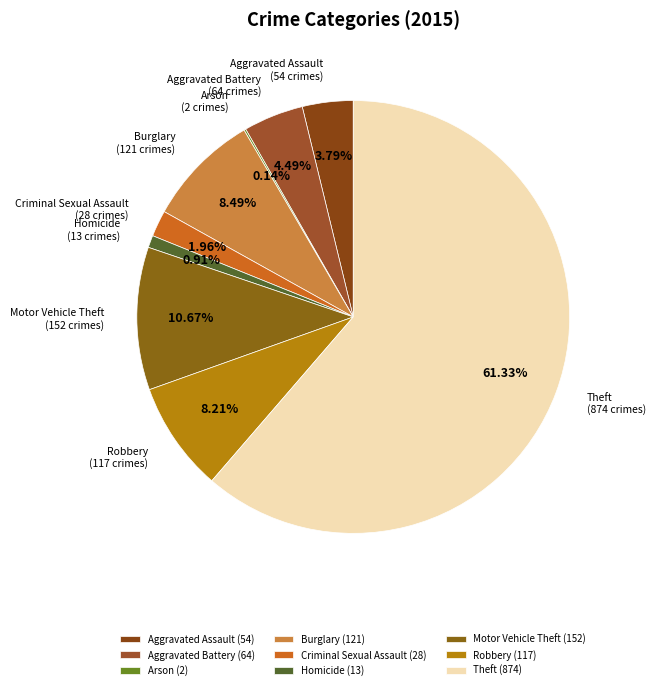

What is the ratio of the value at Homicide to the value at Criminal Sexual Assault?

0.5